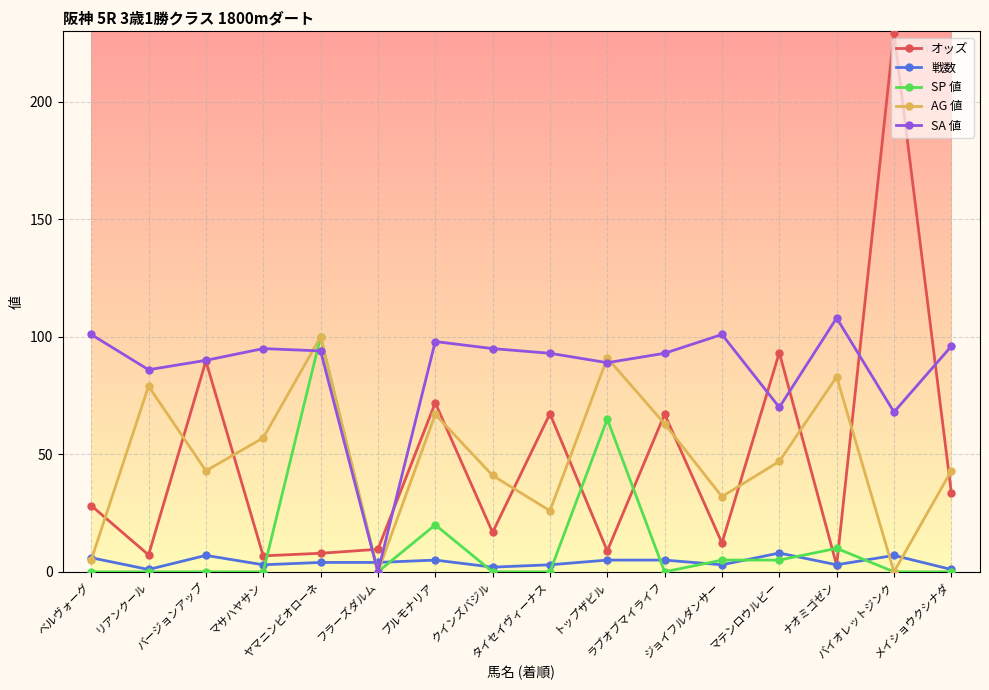

What are all the series names shown in the legend?

オッズ, 戦数, SP 値, AG 値, SA 値